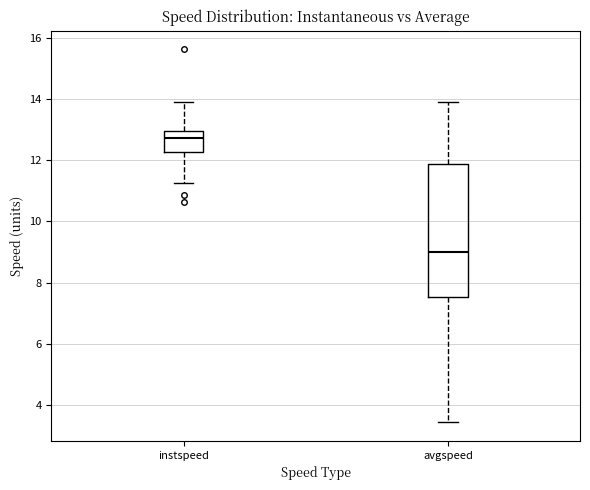

Reading left to right, transcribe this box plot: for each box, give where its median line is, the range the box spans, and where its two whiskers end, as read against the y-axis. The values are not printed on the chart, so give them approximately, as read against the axis.

instspeed: median 12.8, box 12.2 to 13.0, whiskers 11.2 to 13.8
avgspeed: median 9.0, box 7.6 to 11.8, whiskers 3.4 to 13.8